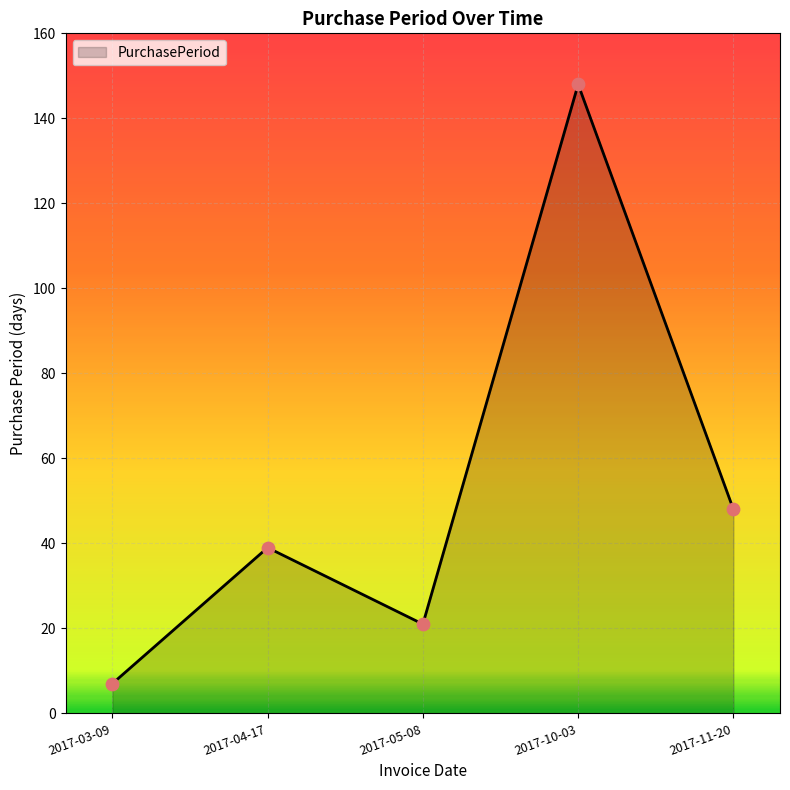

What is the change in value from 2017-04-17 to 2017-05-08?

-18